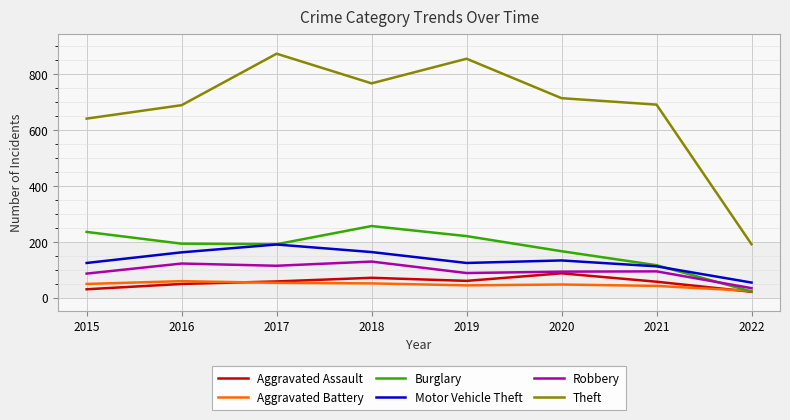

Is the value of Robbery at 2020 greater than the value of Burglary at 2019?

No